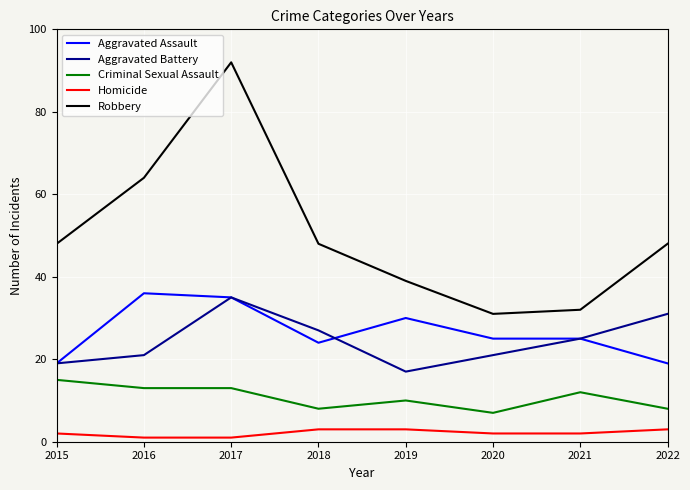

What is the sum of the Criminal Sexual Assault values at 2021 and 2018?

20